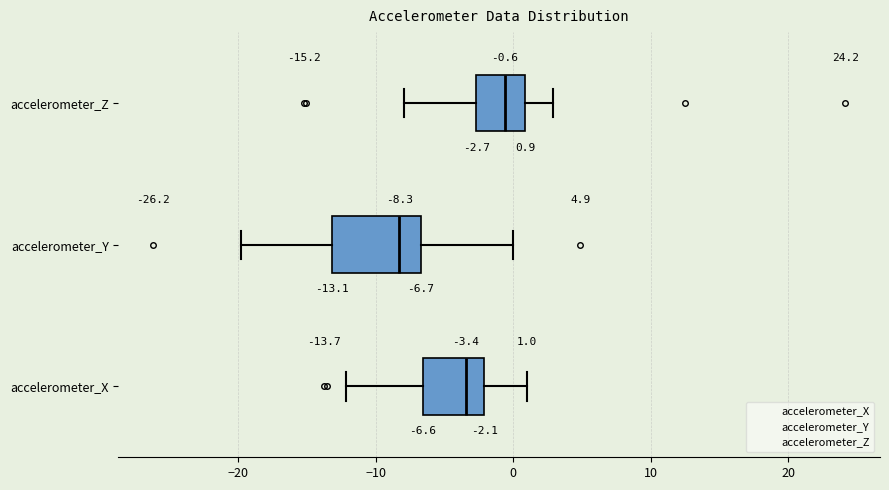

Comparing the boxes themselves (not the whiskers), which one is the widest?

accelerometer_Y